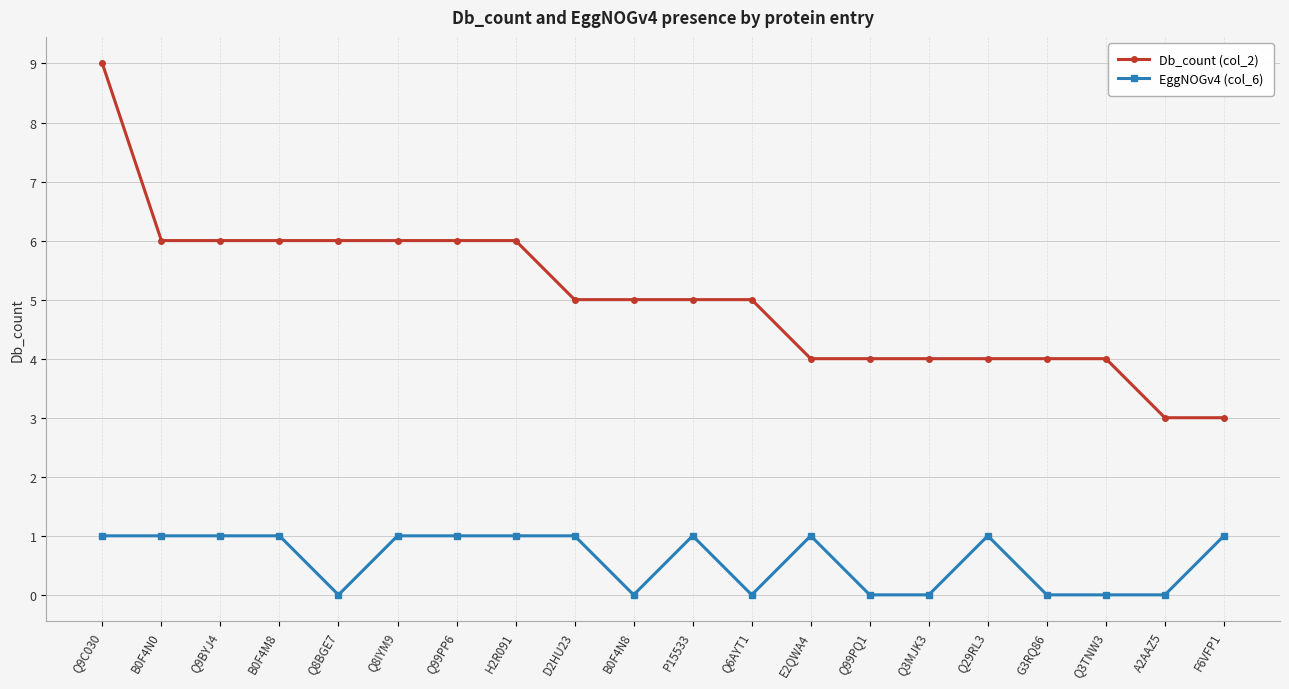

What is the label of the 12th point from the left?

Q6AYT1